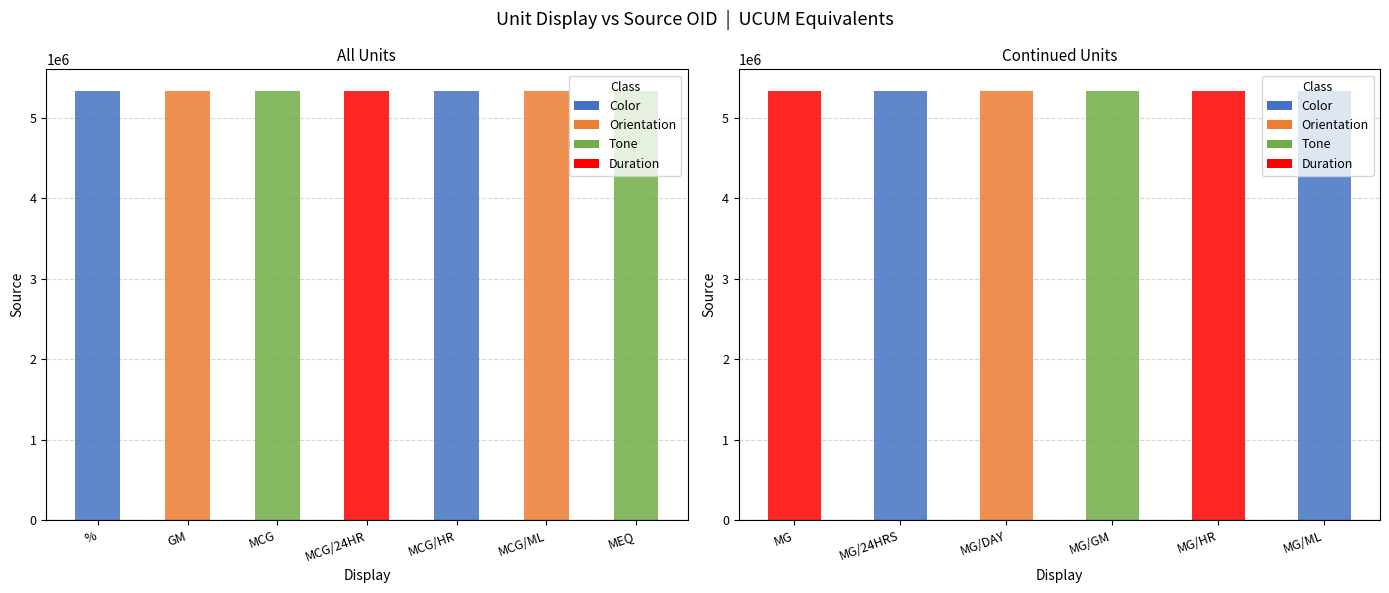

What is the difference between the maximum and minimum values?

554